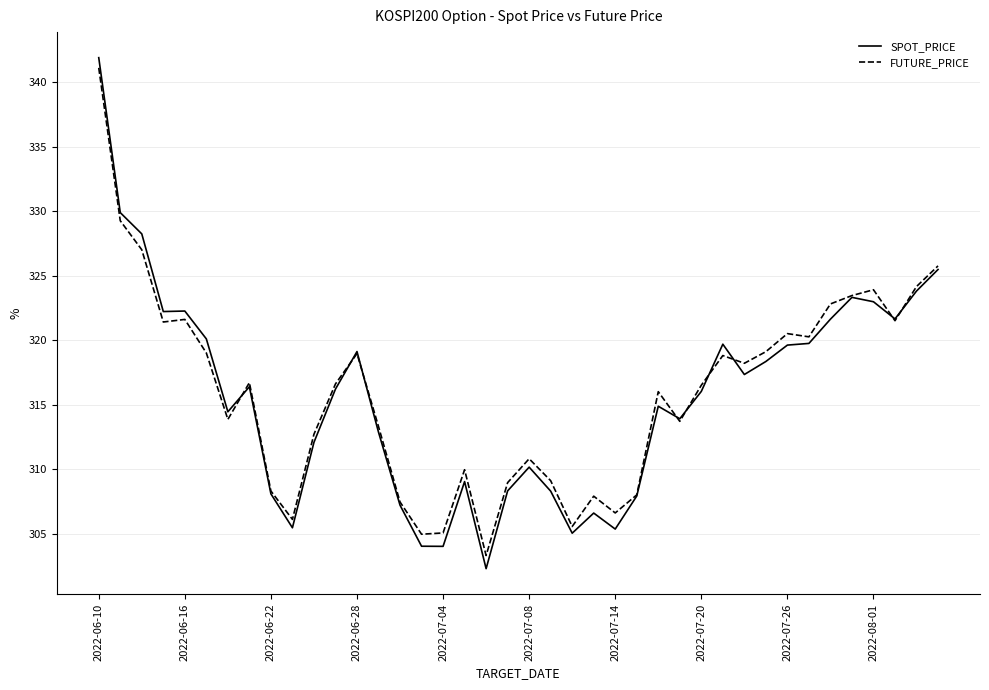

What is the maximum value for SPOT_PRICE?

341.9